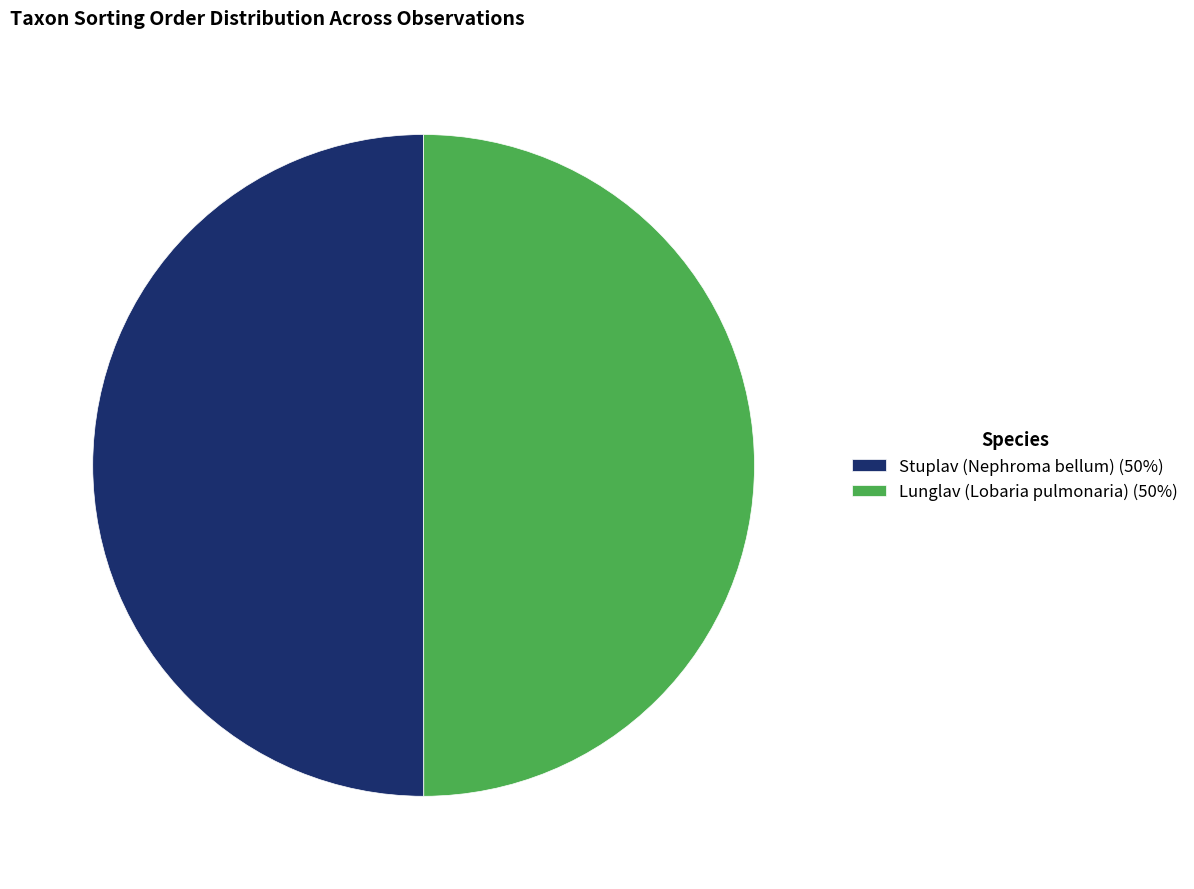

Combined, do Lunglav (Lobaria pulmonaria) (50%) and Stuplav (Nephroma bellum) (50%) account for over 50%?

Yes